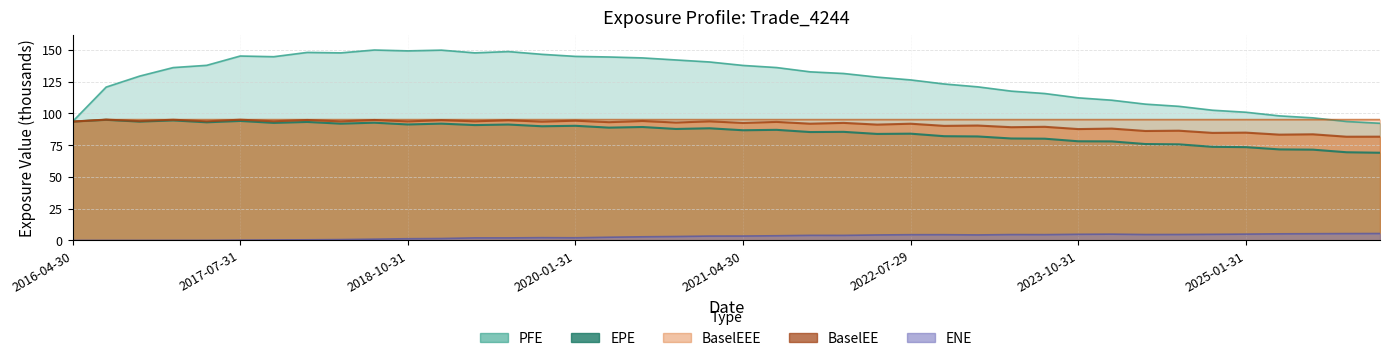

At 2017-04-28, list the series in order from smallest to largest.

ENE, EPE, BaselEE, BaselEEE, PFE